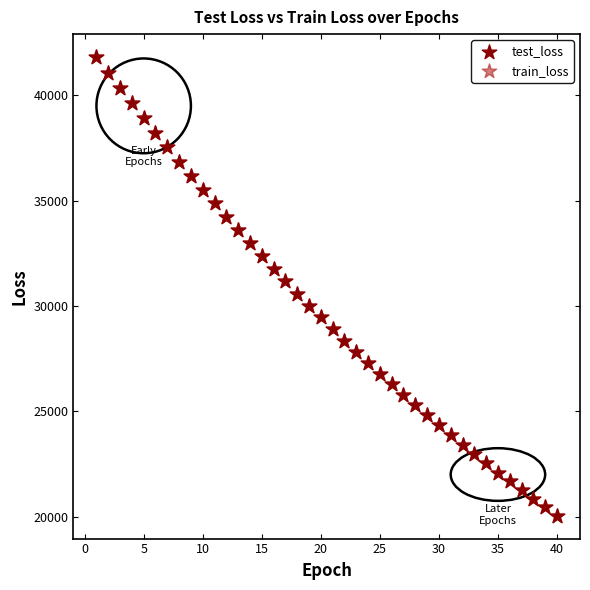

Which series has the widest spread of Y values?

train_loss